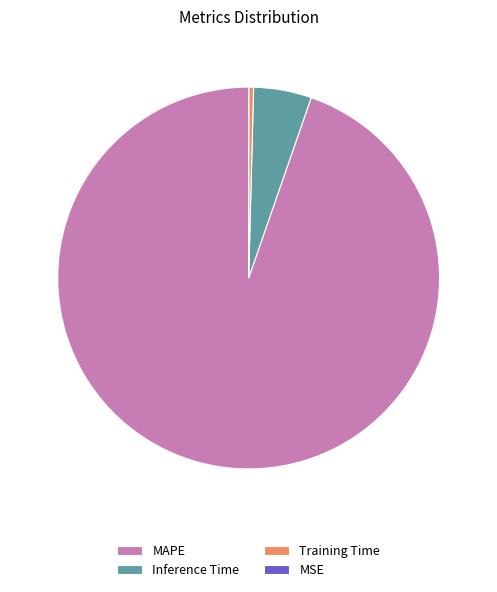

Is there a majority slice in this chart?

Yes